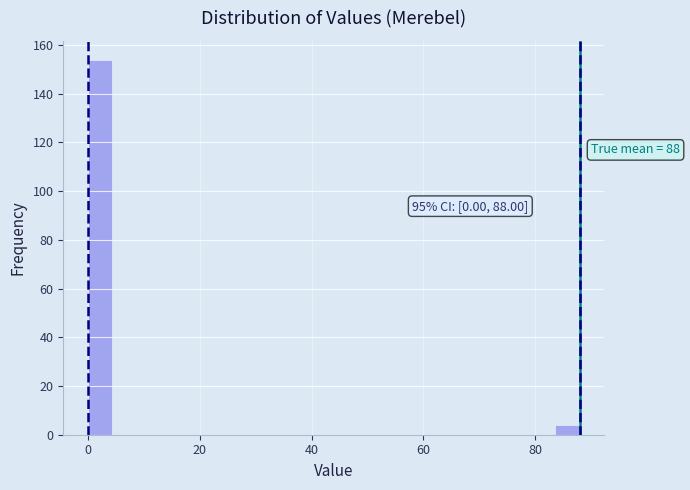

Read against the x-axis, roughly where is the centre of the tallest bar?

2